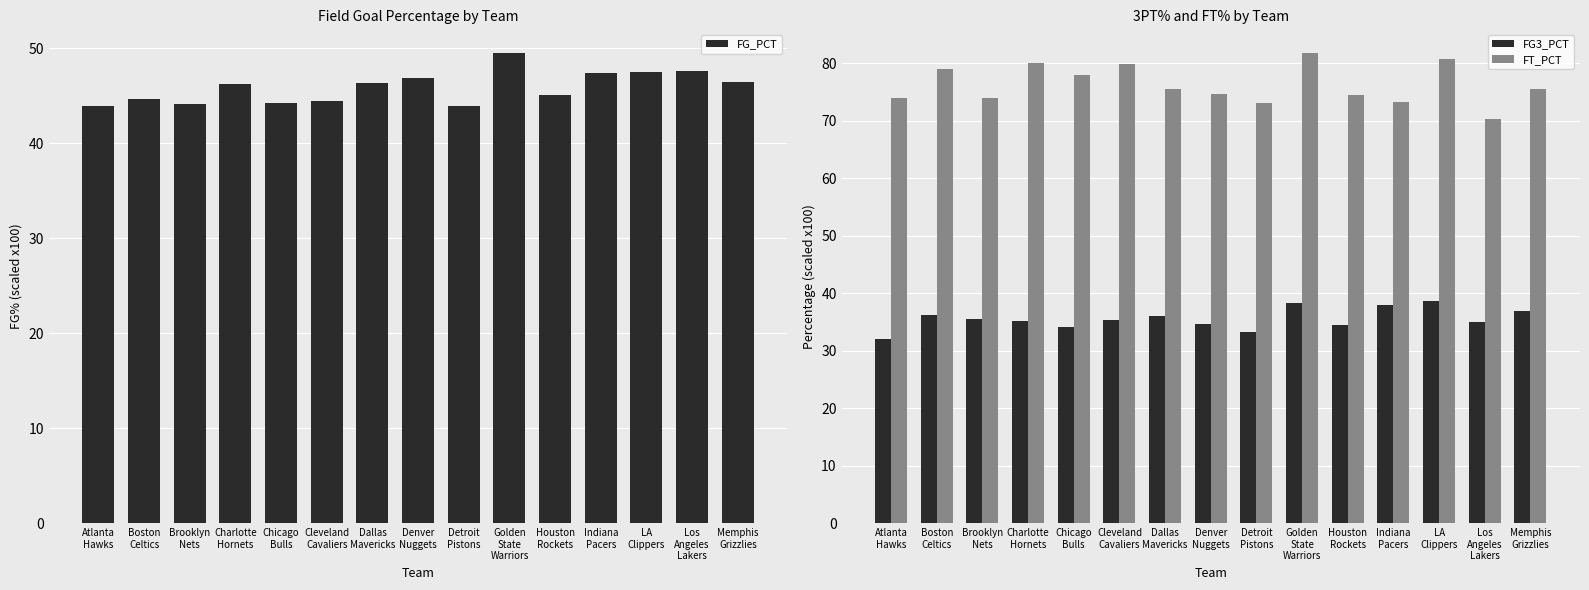

Which series has the widest spread of values?

FT_PCT